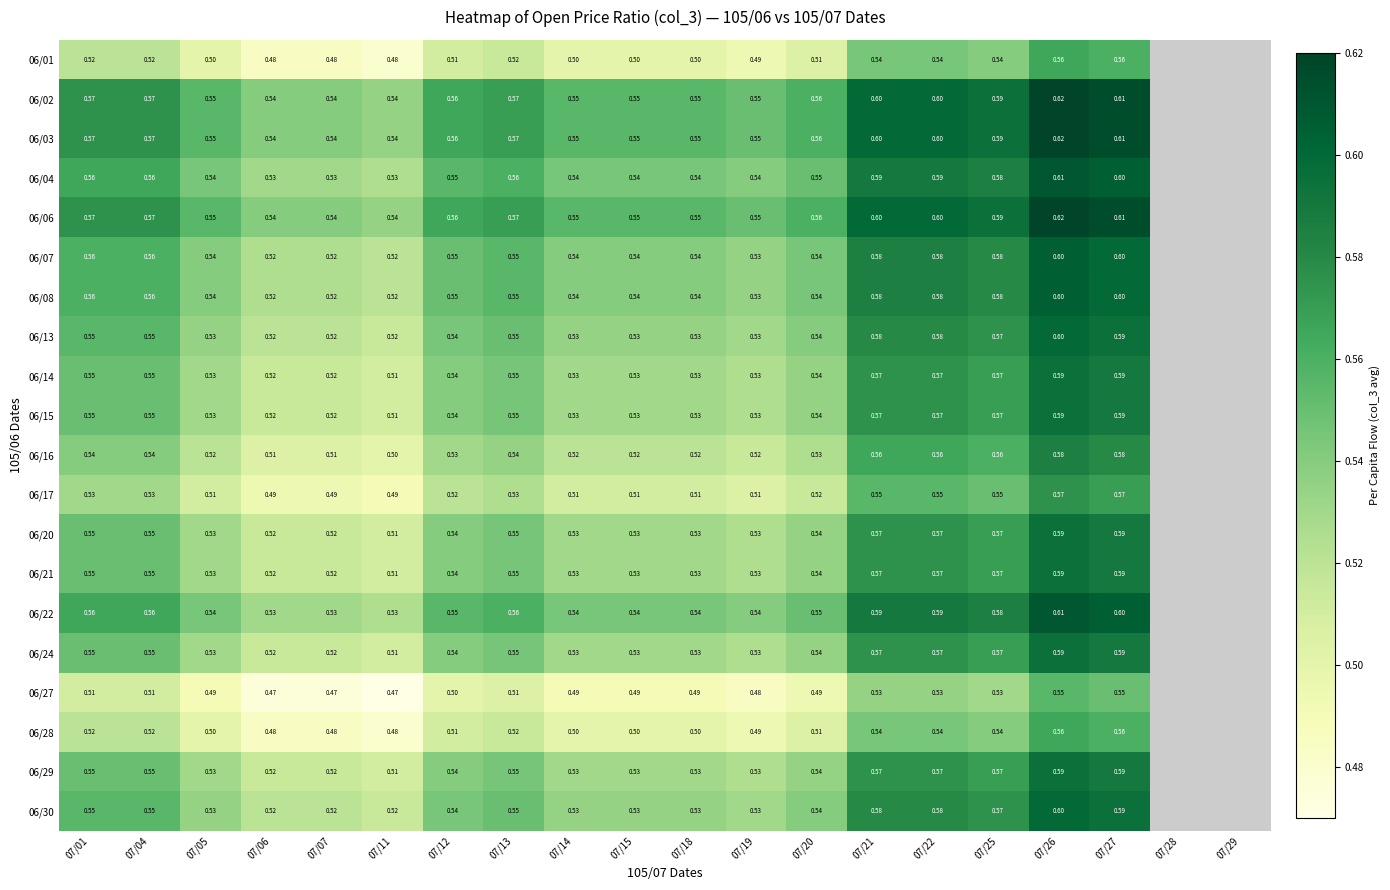

Is the value of 06/02 at 07/22 greater than the value of 06/20 at 07/21?

Yes